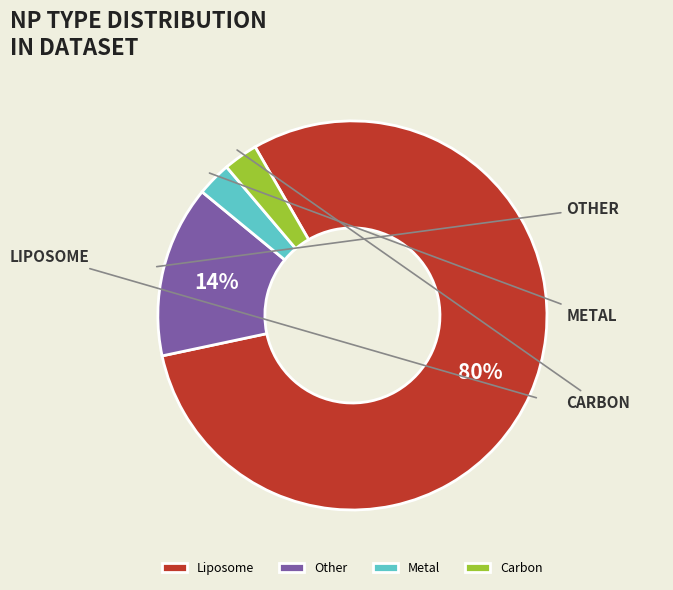

To the nearest percent, what is the difference between the largest and smallest slice percentages?

77%